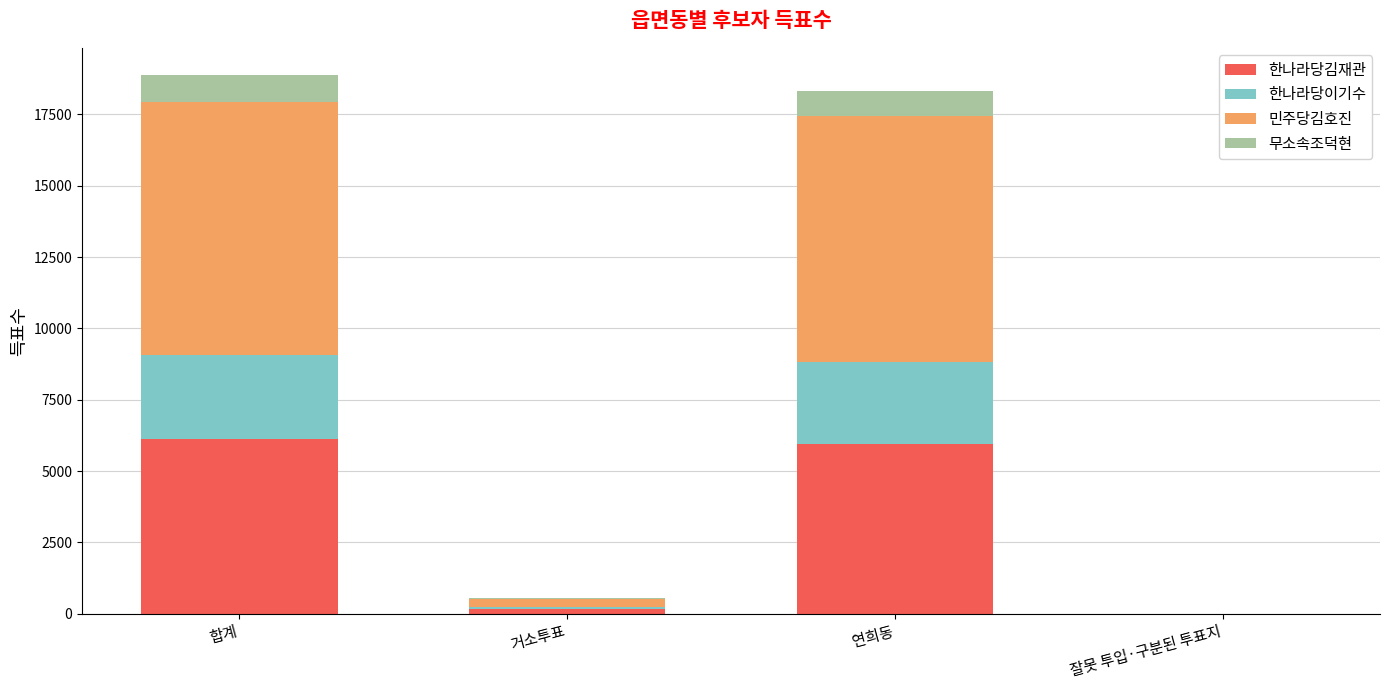

What is the sum of the 한나라당김재관 values at 합계 and 연희동?

12077